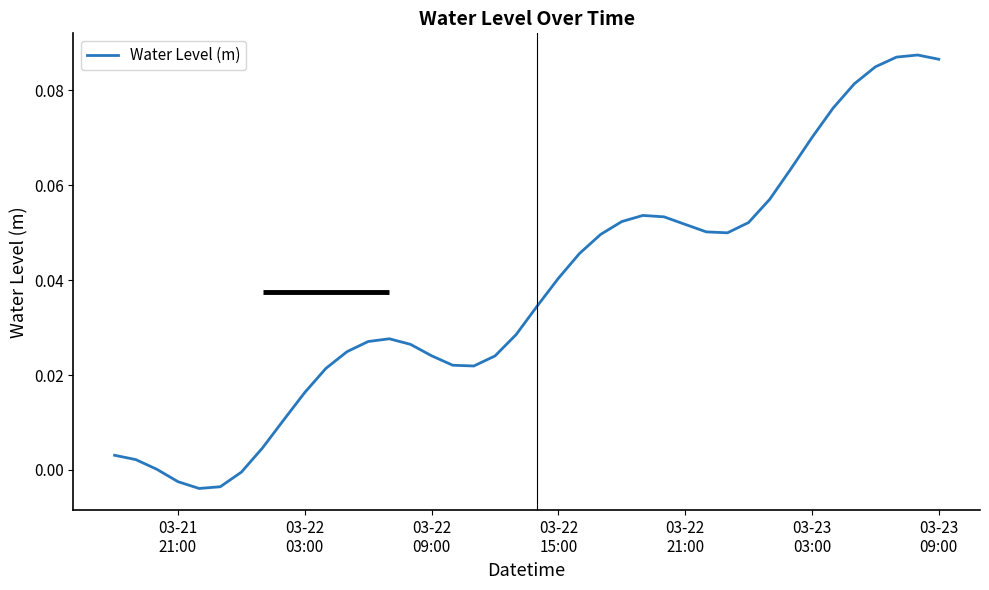

What is the greatest value displayed?

0.1